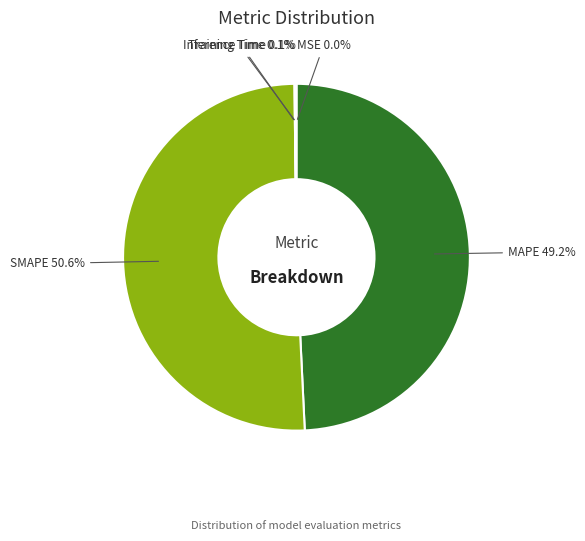

Between SMAPE 50.6% and MAPE 49.2%, which is larger?

SMAPE 50.6%